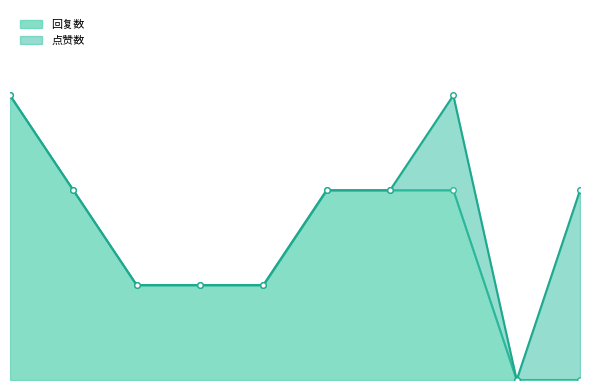

What are all the series names shown in the legend?

回复数, 点赞数